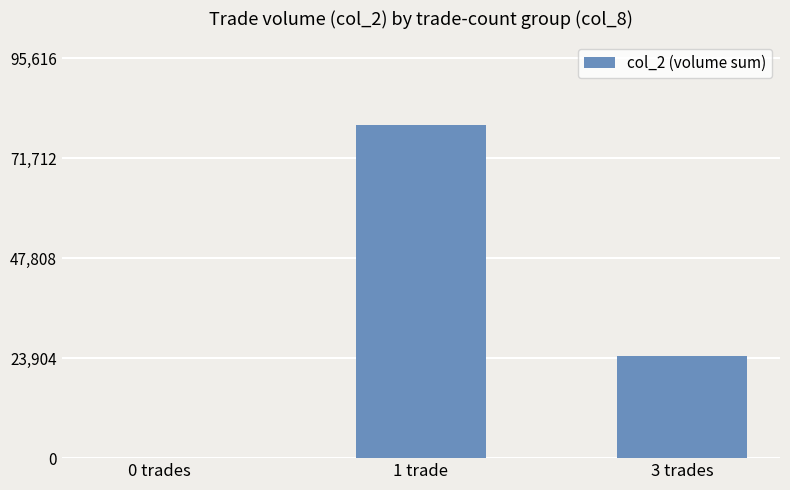

Count the values in the range 0 to 79680.

3